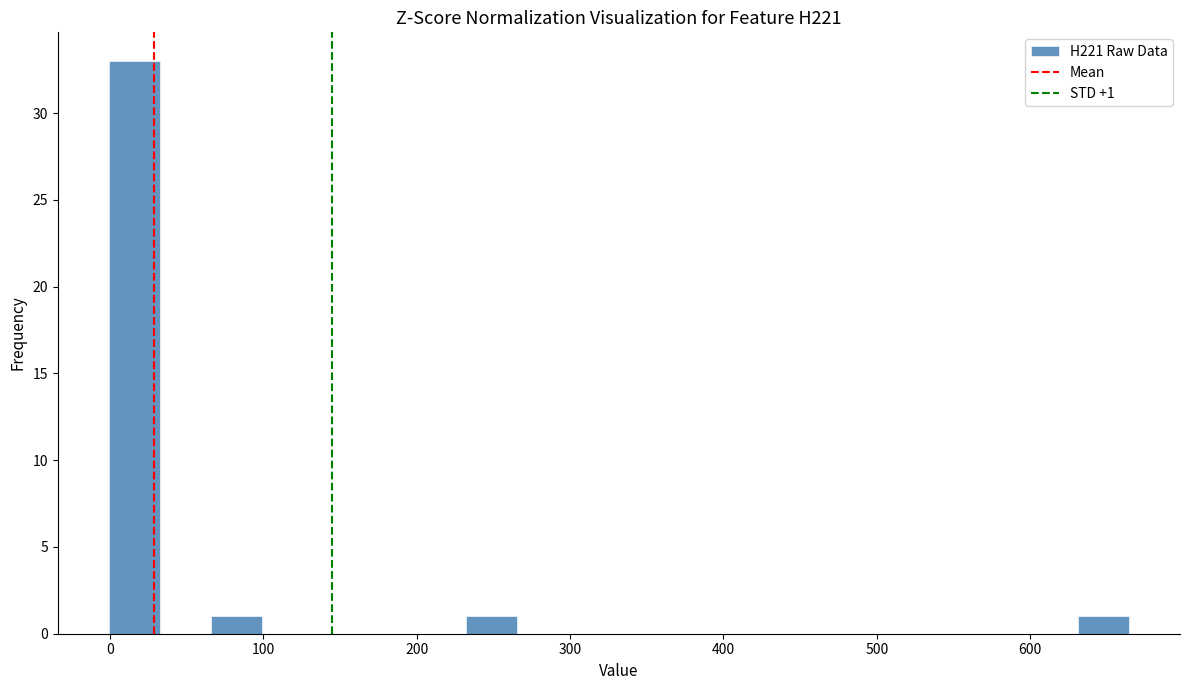

Around what value on the x-axis is the tallest bar? Give the approximate position of its centre, as read against the axis.

20